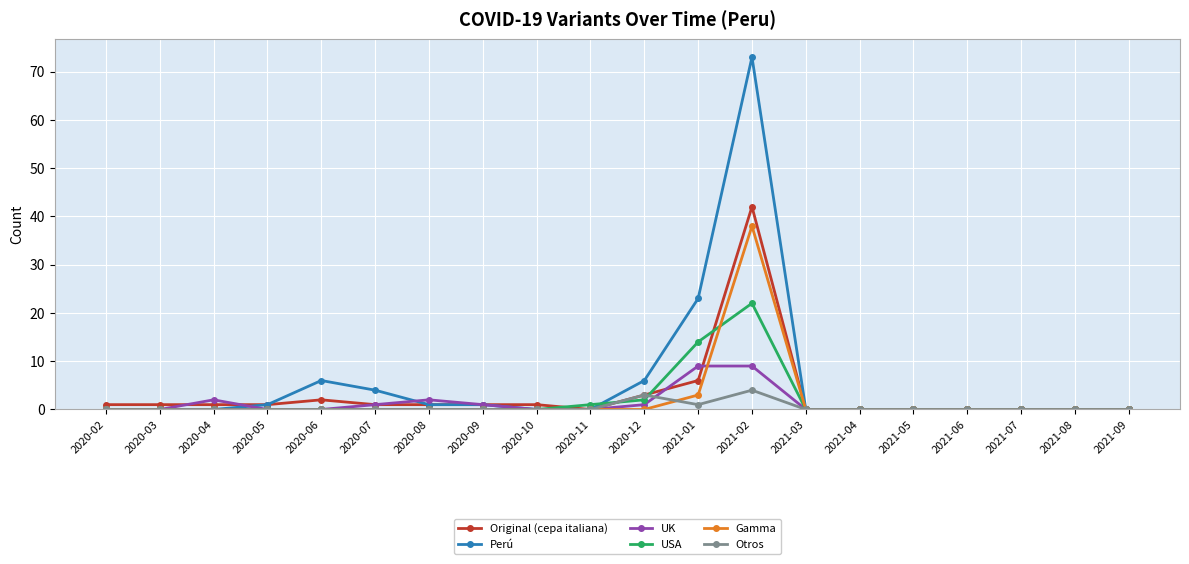

Which series has the largest total across all categories?

Perú